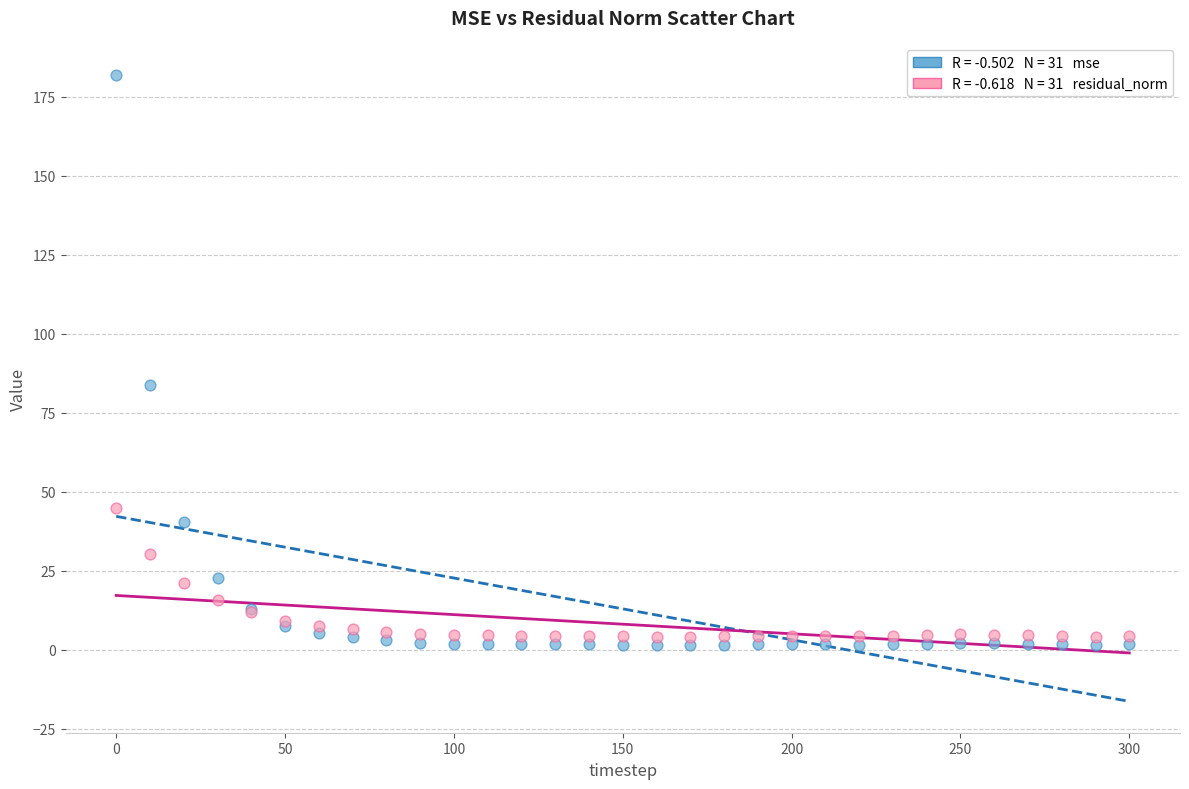

Across all series, what Y value is closest to 91?

83.8